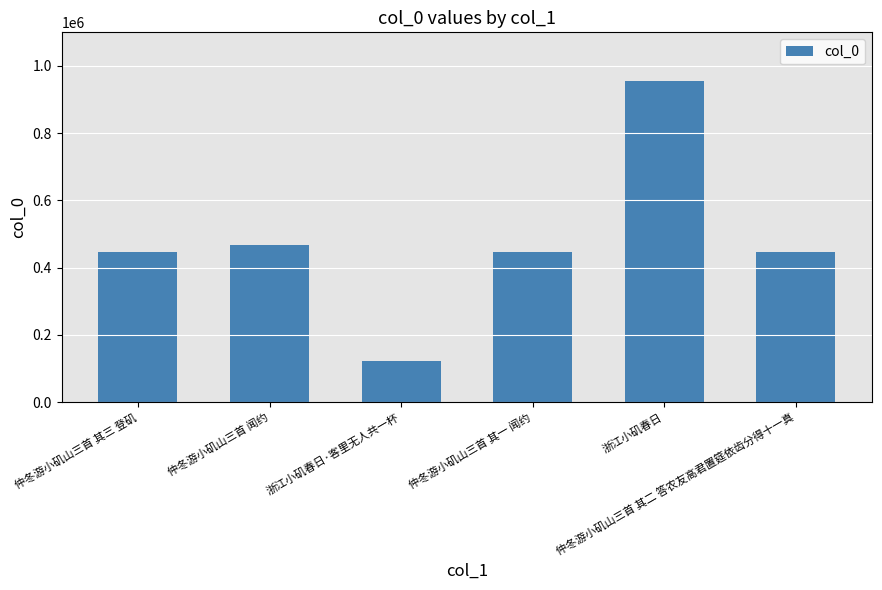

What is the value of the 5th bar from the left?

956099